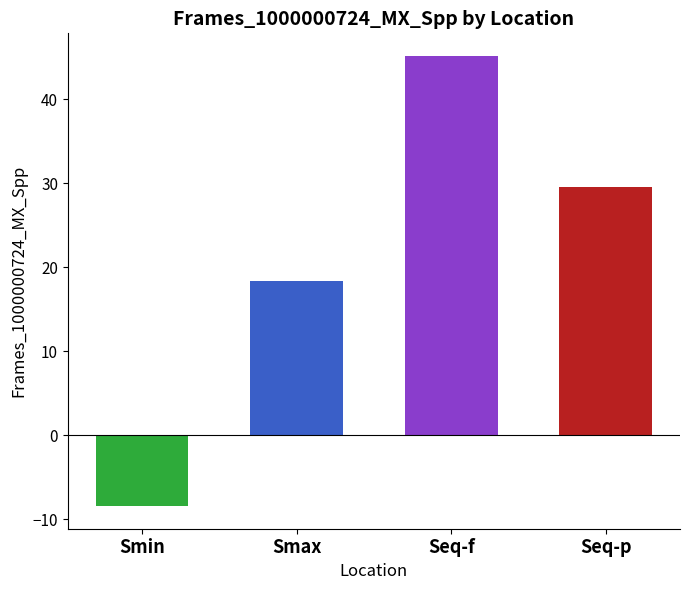

How many categories are shown in the chart?

4